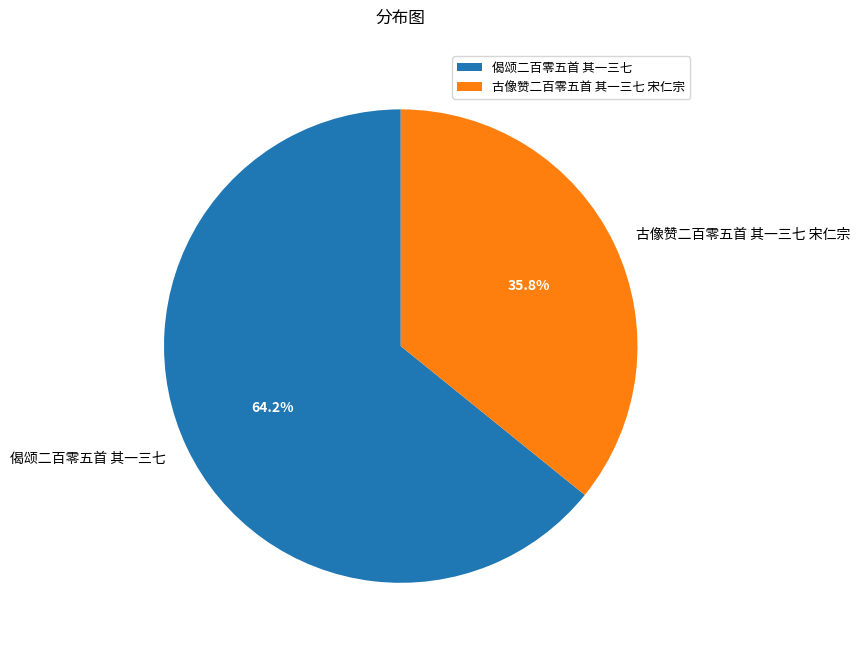

What is the smallest slice in the pie chart?

古像赞二百零五首 其一三七 宋仁宗